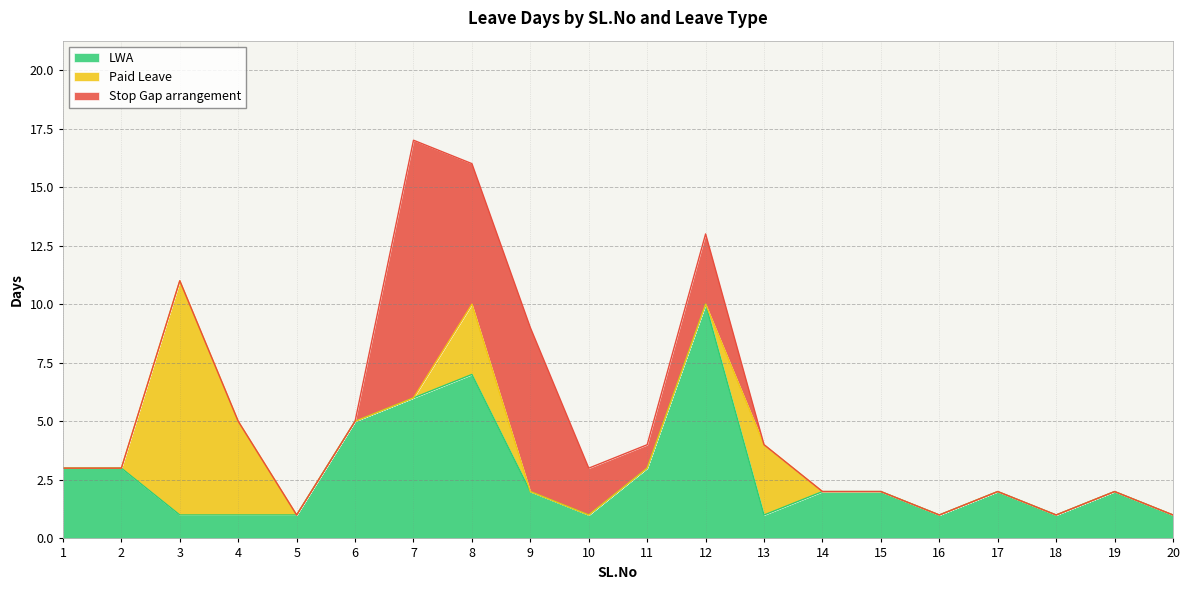

What is the maximum value shown in the chart?

11